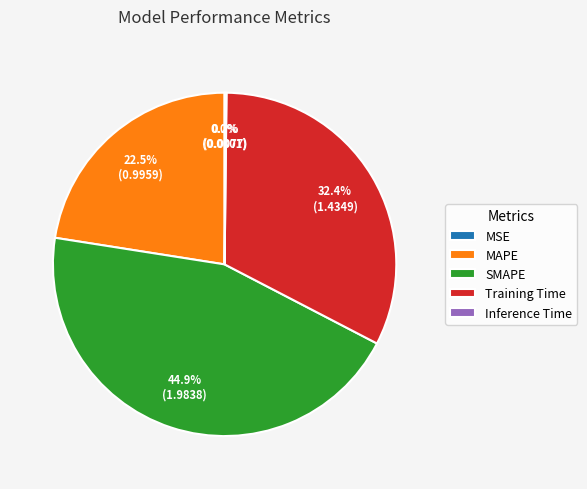

Between Training Time and MAPE, which is larger?

Training Time